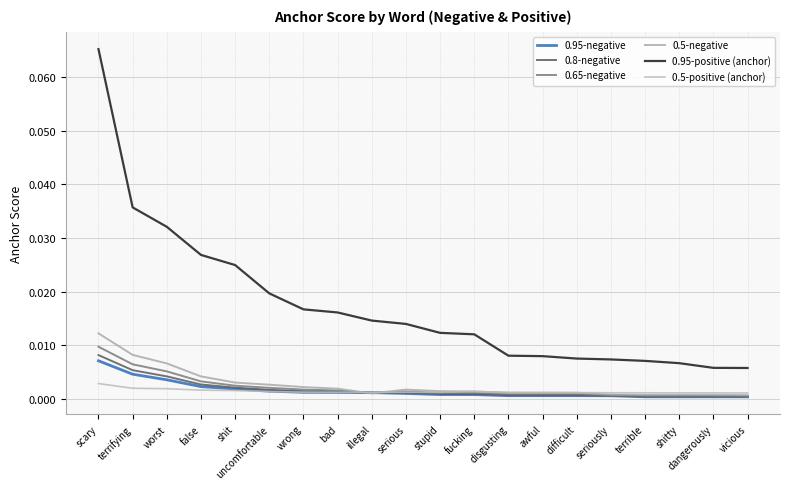

Does the chart have visible grid lines?

Yes